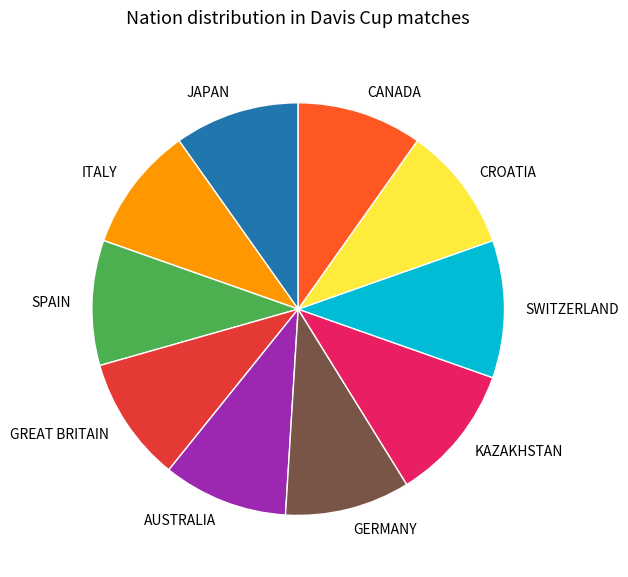

Do SPAIN and GREAT BRITAIN together represent more than half of the pie?

No